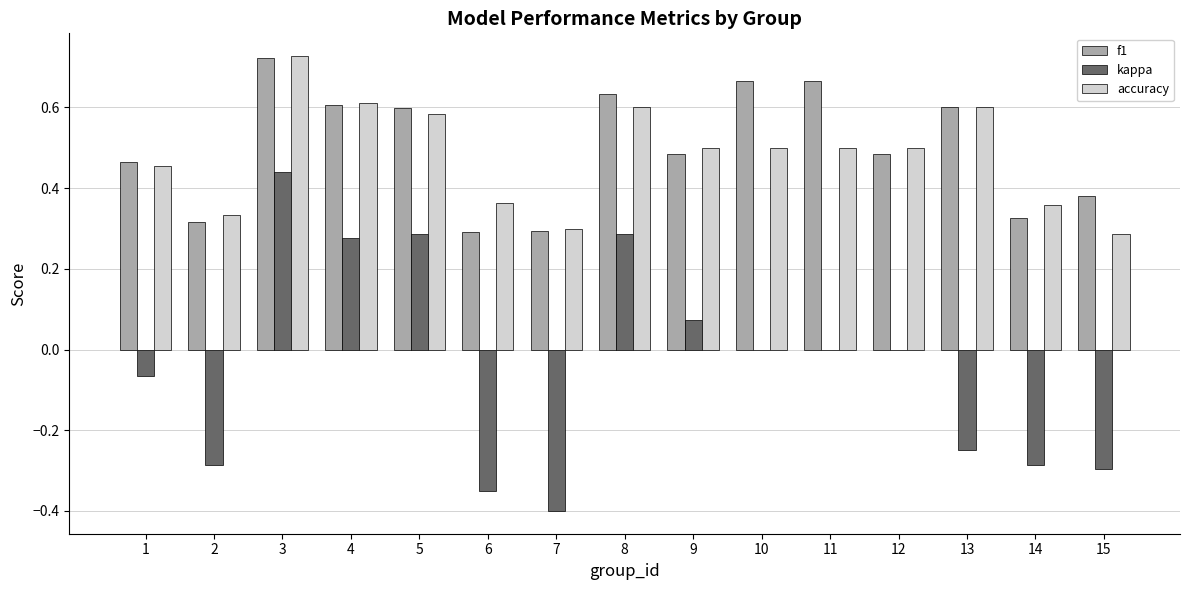

The f1 series shows 0.5 at 1. True or false?

True